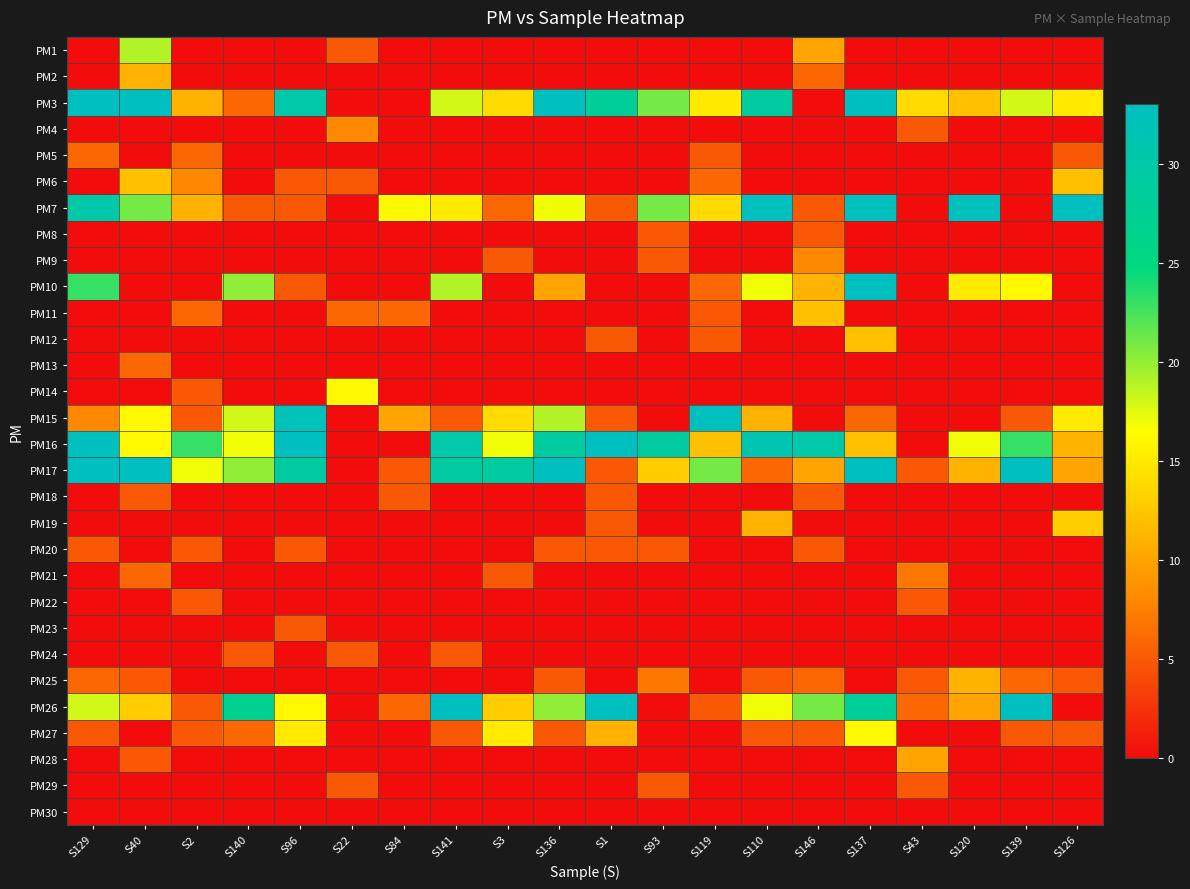

Which category has the highest value across all series?

S126